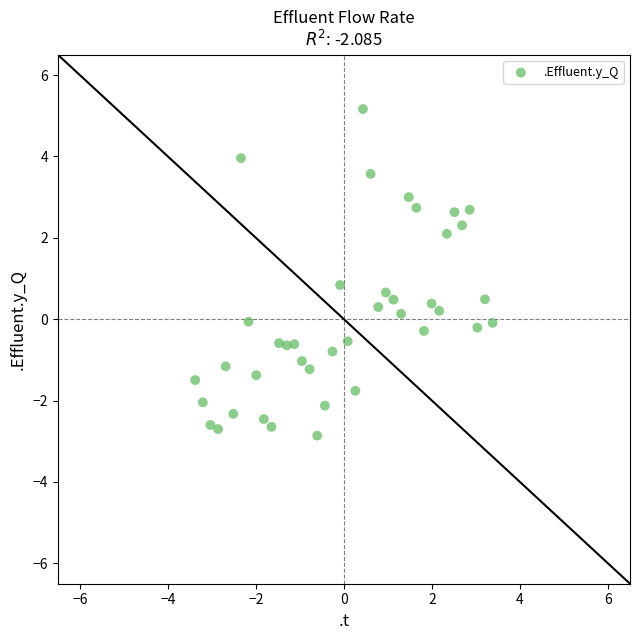

What is the range of Y values (max minus min)?

8.0